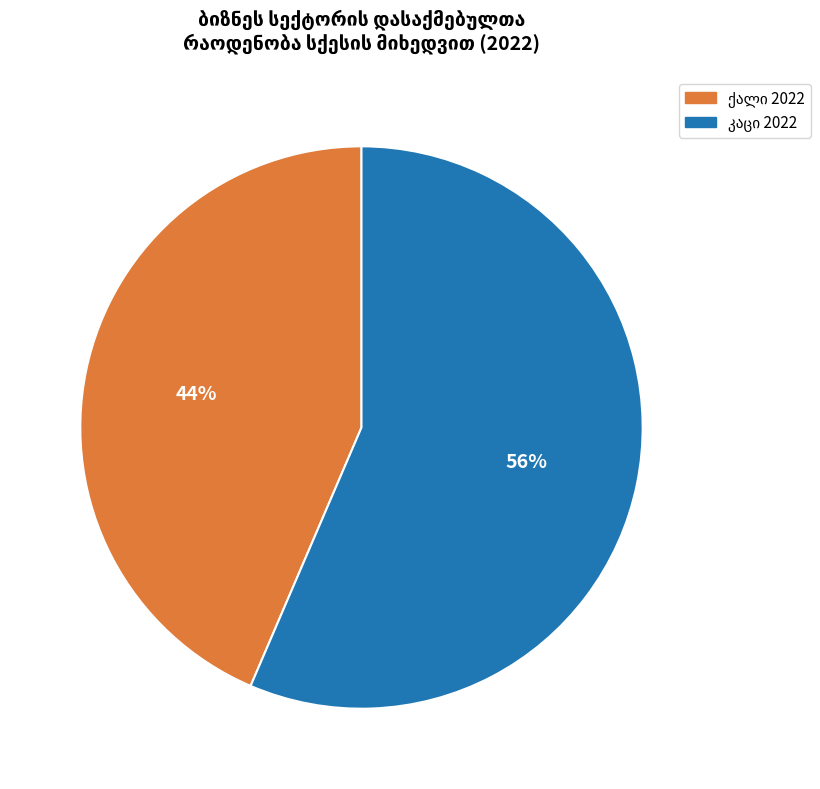

To the nearest percent, what is the average slice percentage?

50%